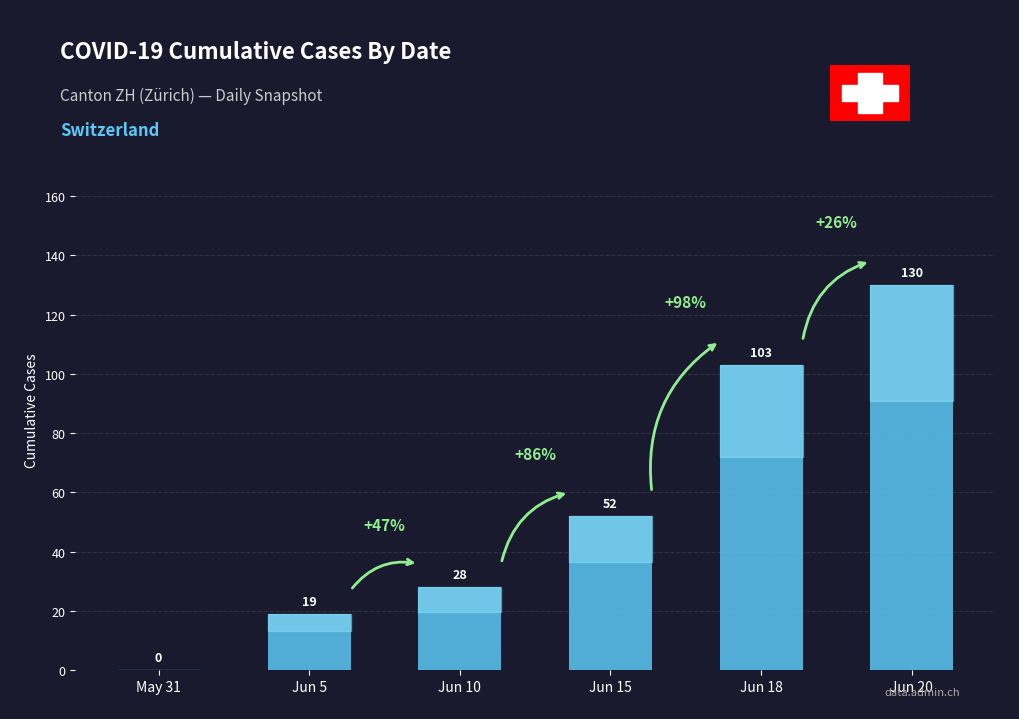

True or false: the data shows 28 at Jun 10.

True